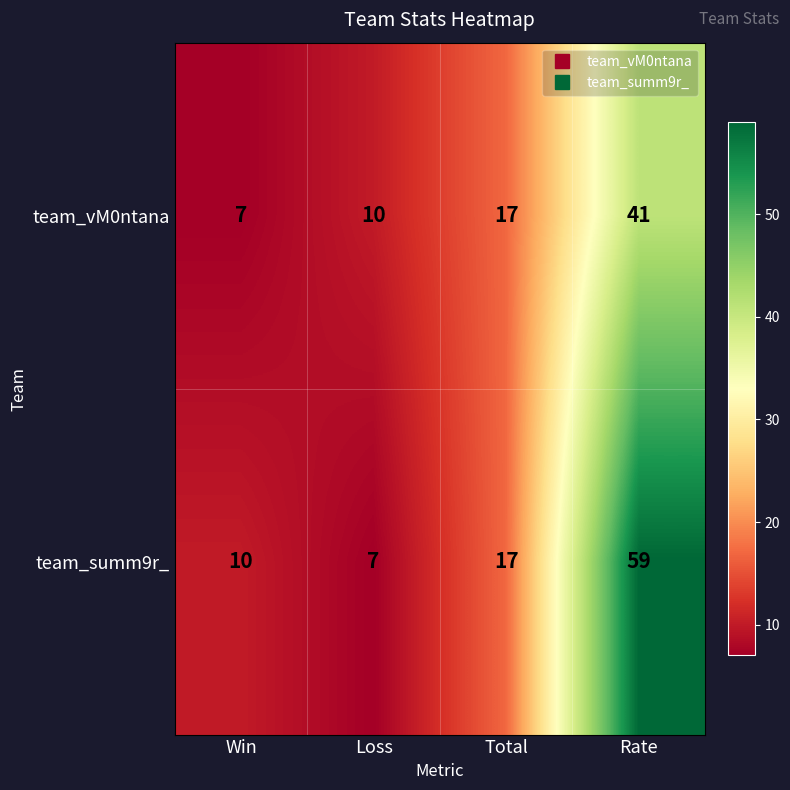

What is the maximum value shown in the chart?

59